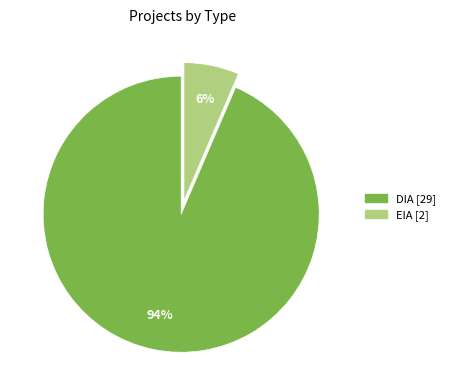

To the nearest percent, what is the average slice percentage?

50%